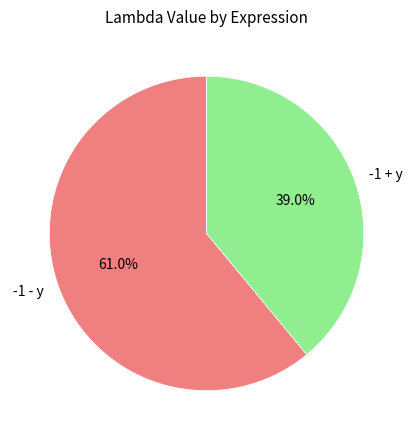

What portion of the pie excludes -1 - y?

39.0%